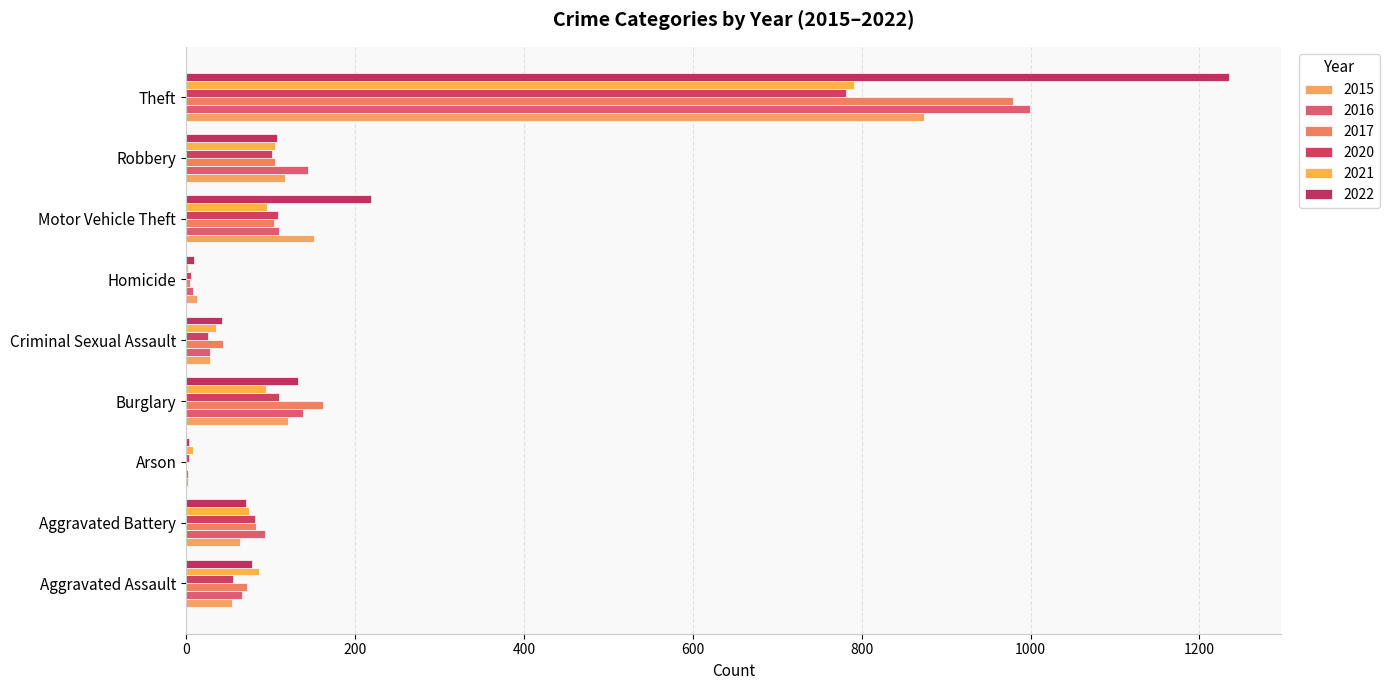

What is the difference between the highest and lowest values at Aggravated Assault?

32